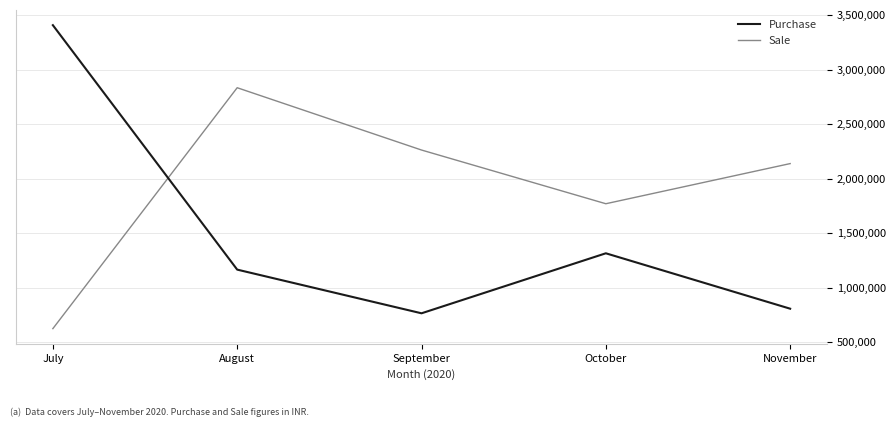

Reading left to right, list all the values displayed in this chart.

Purchase: July=3407534.0	August=1165305.0	September=764620.0	October=1315092.0	November=806820.9
Sale: July=624007.0	August=2833760.0	September=2262248.0	October=1769632.0	November=2137869.4